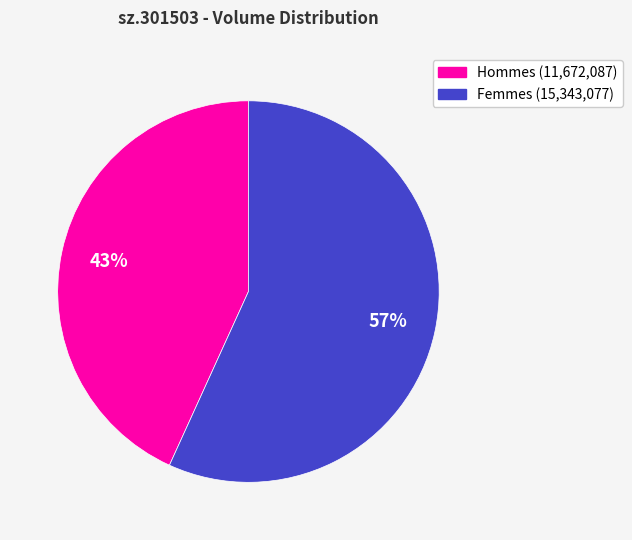

How many segments does this pie chart have?

2